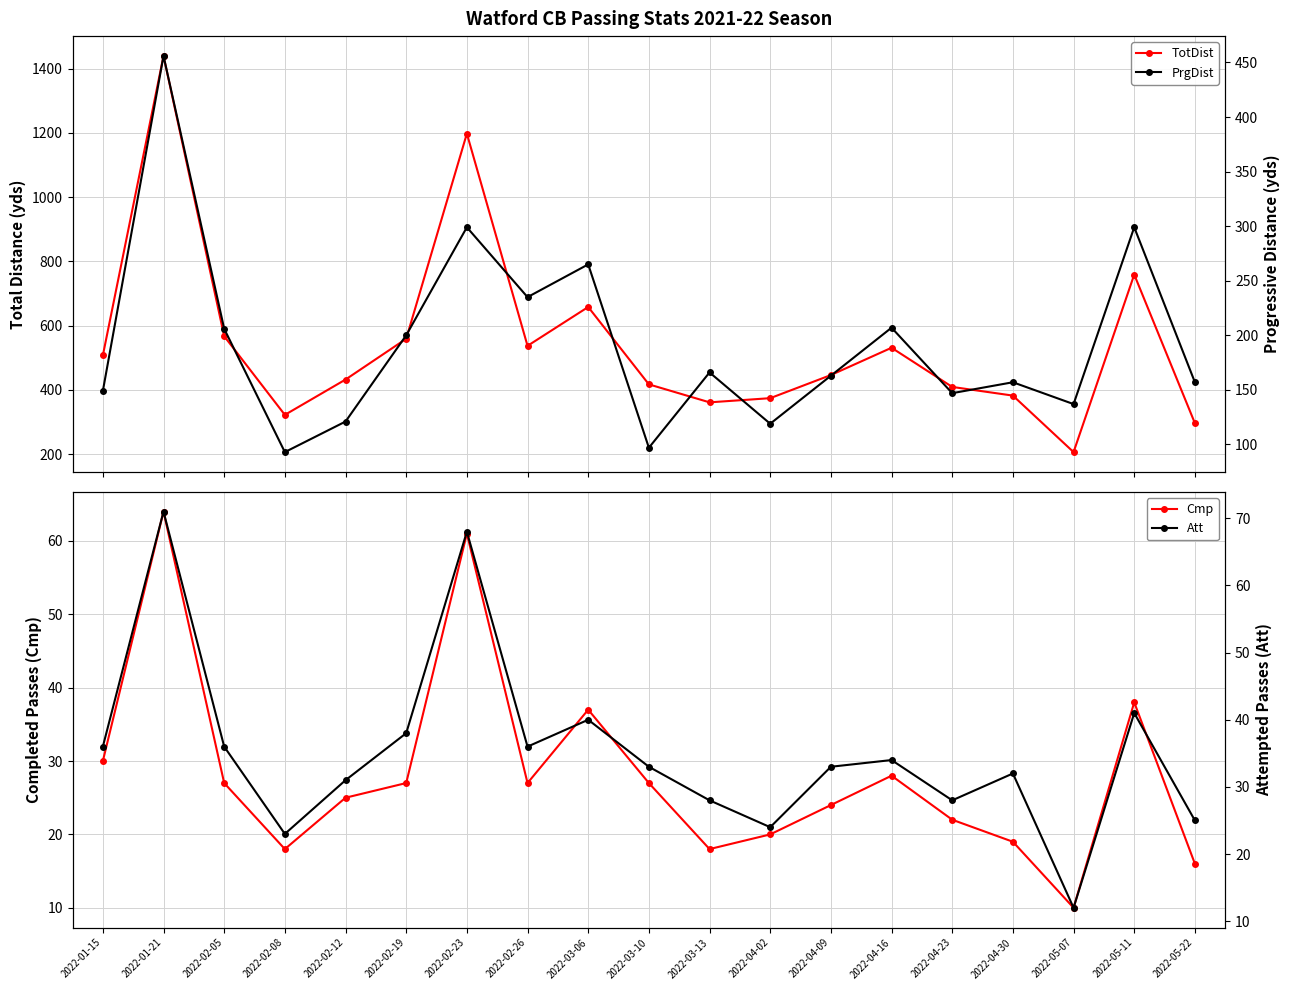

What position from the left is 2022-03-06?

9